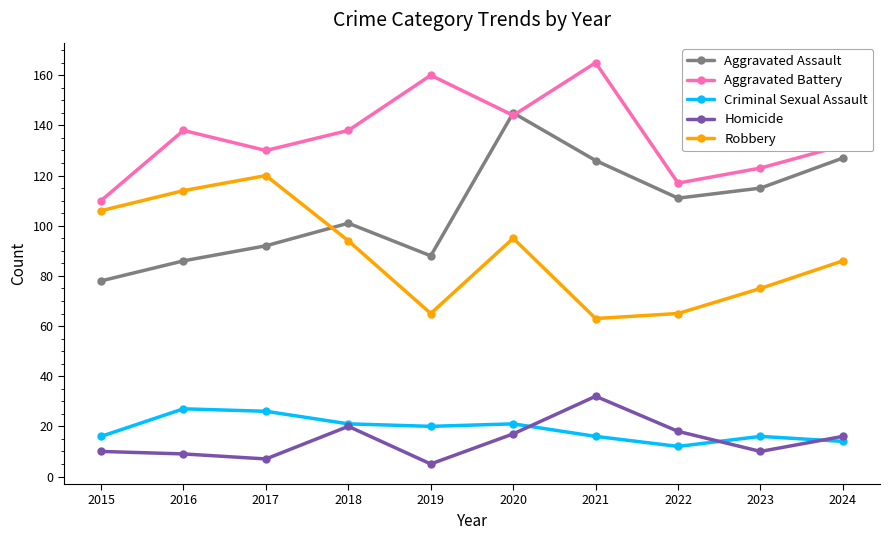

Is it true that Aggravated Assault equals 200 at 2023?

False